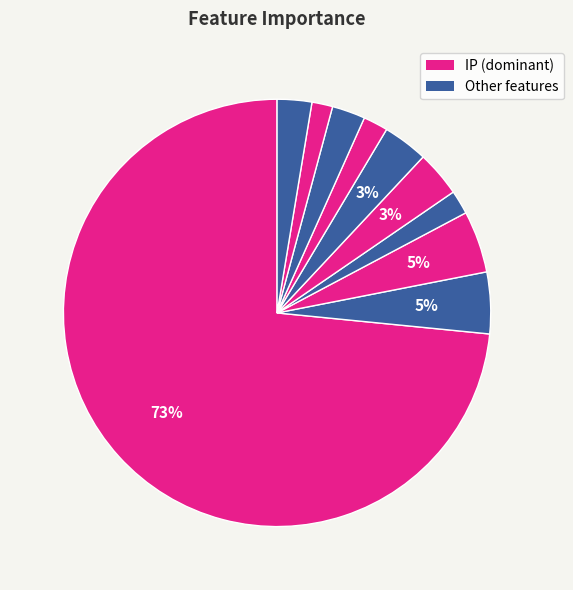

Is there any slice that represents more than half of the pie?

Yes